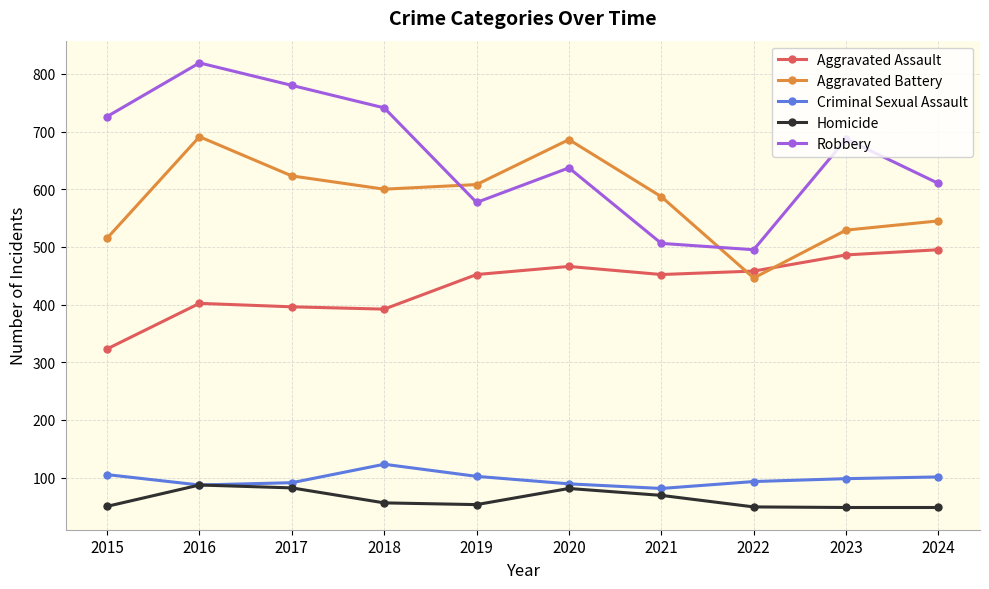

What is the value of the Robbery point at the 10th from the left?

610